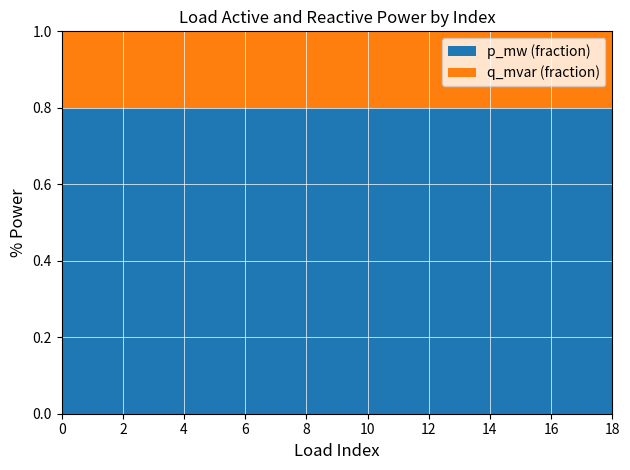

What is the lowest value of the p_mw (fraction) series?

0.8